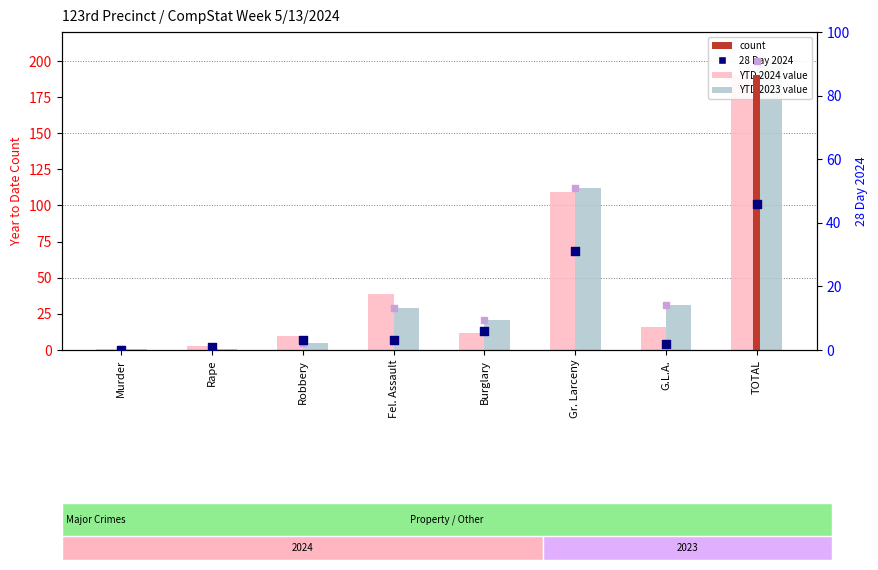

Which series has the largest total across all categories?

2023 YTD